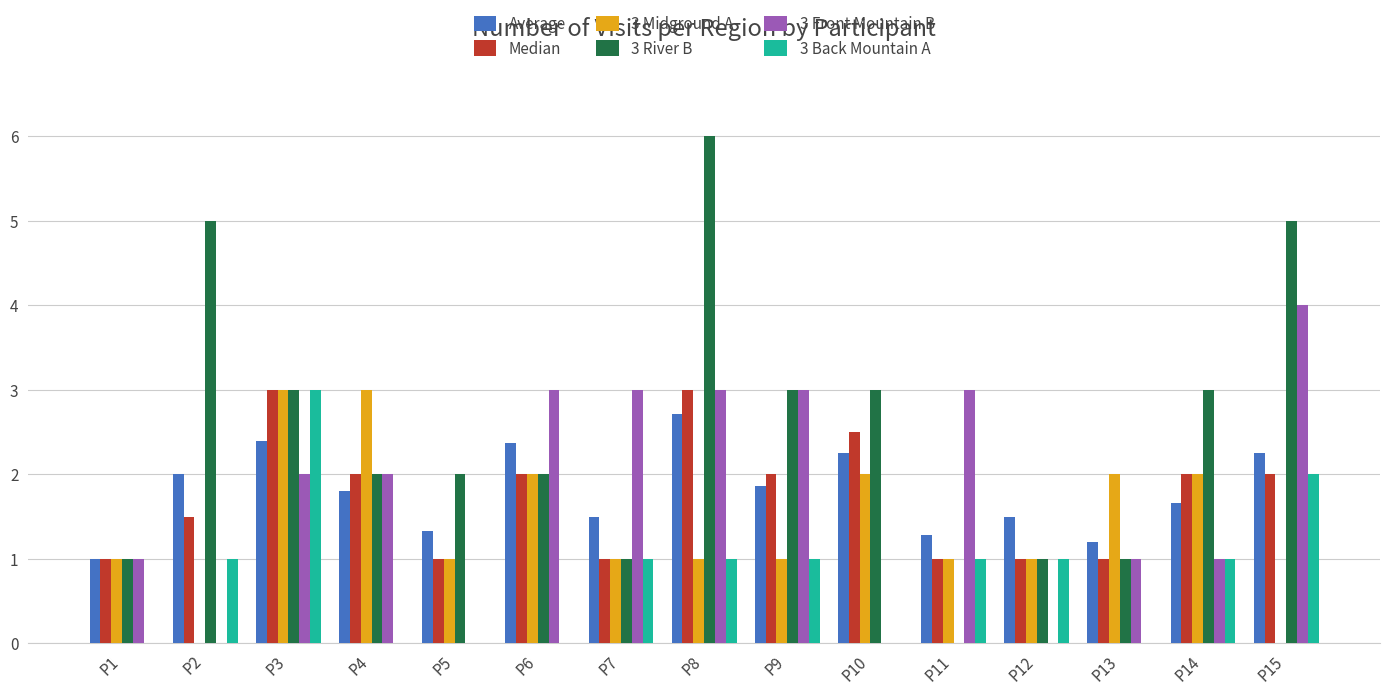

Which category has the highest value across all series?

P8